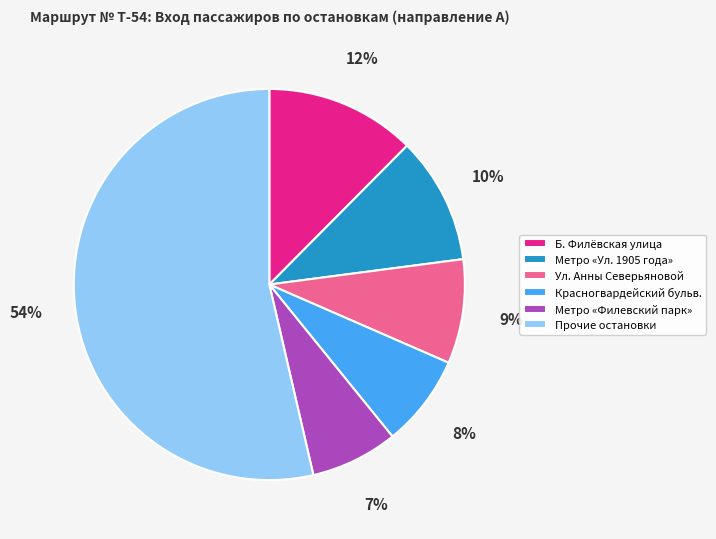

Is the sum of Метро «Ул. 1905 года» and Красногвардейский бульв. greater than half?

No